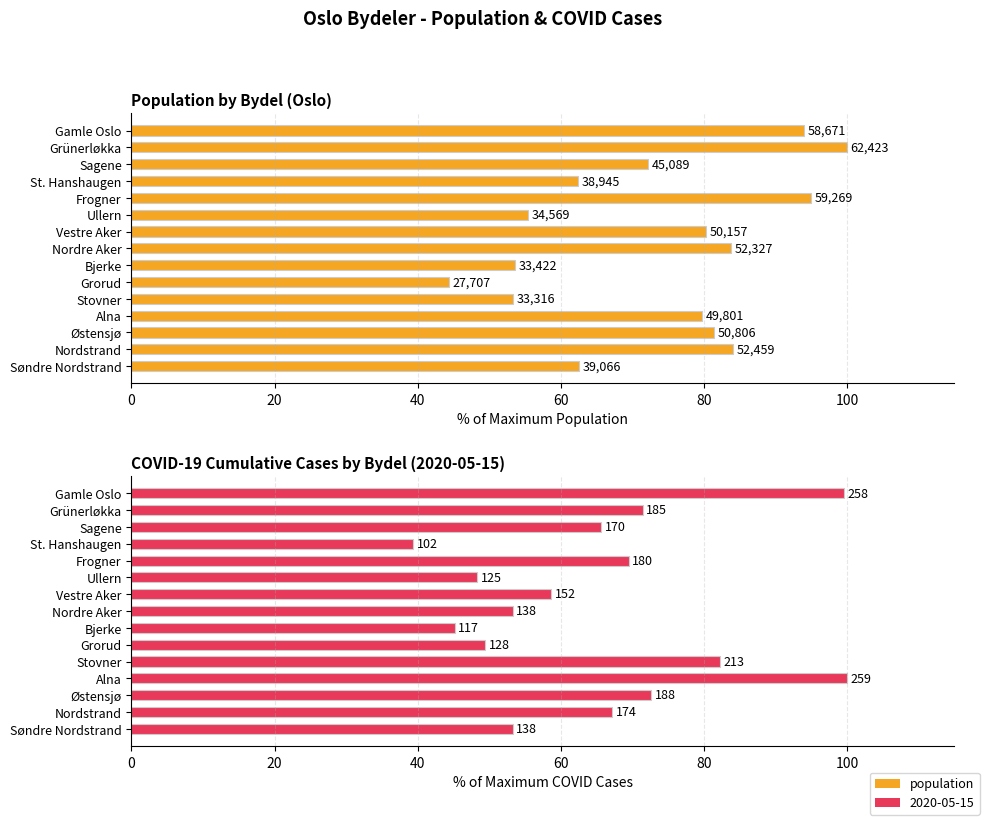

Which has a higher value, Bjerke or Nordre Aker?

Nordre Aker